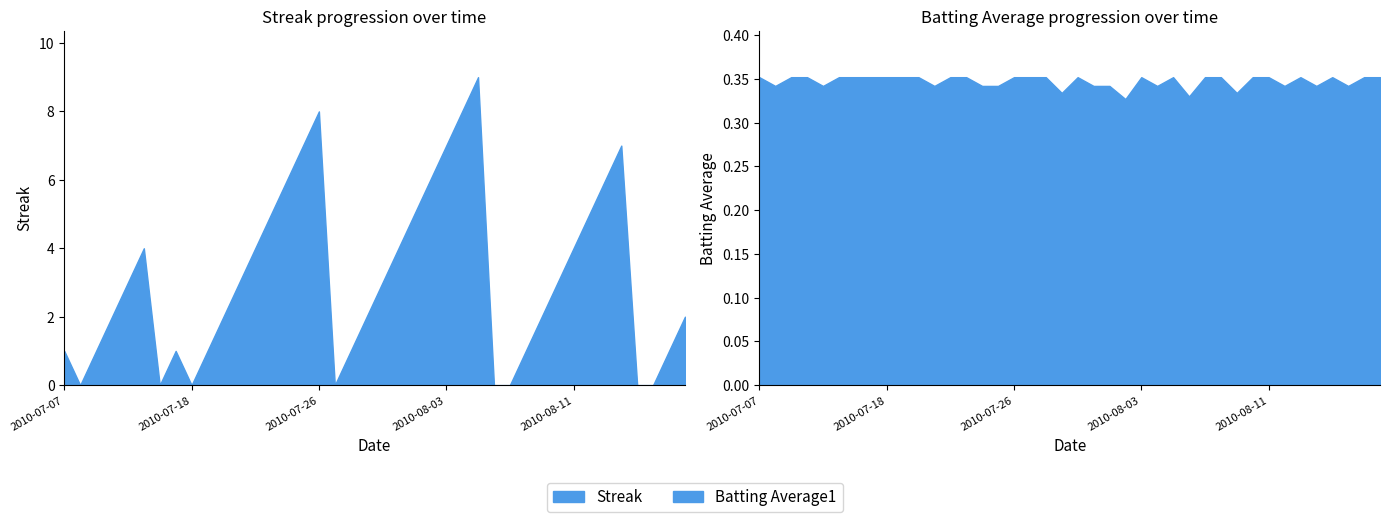

Which series ends up on top after the final intersection of Batting Average1 and Streak?

Streak